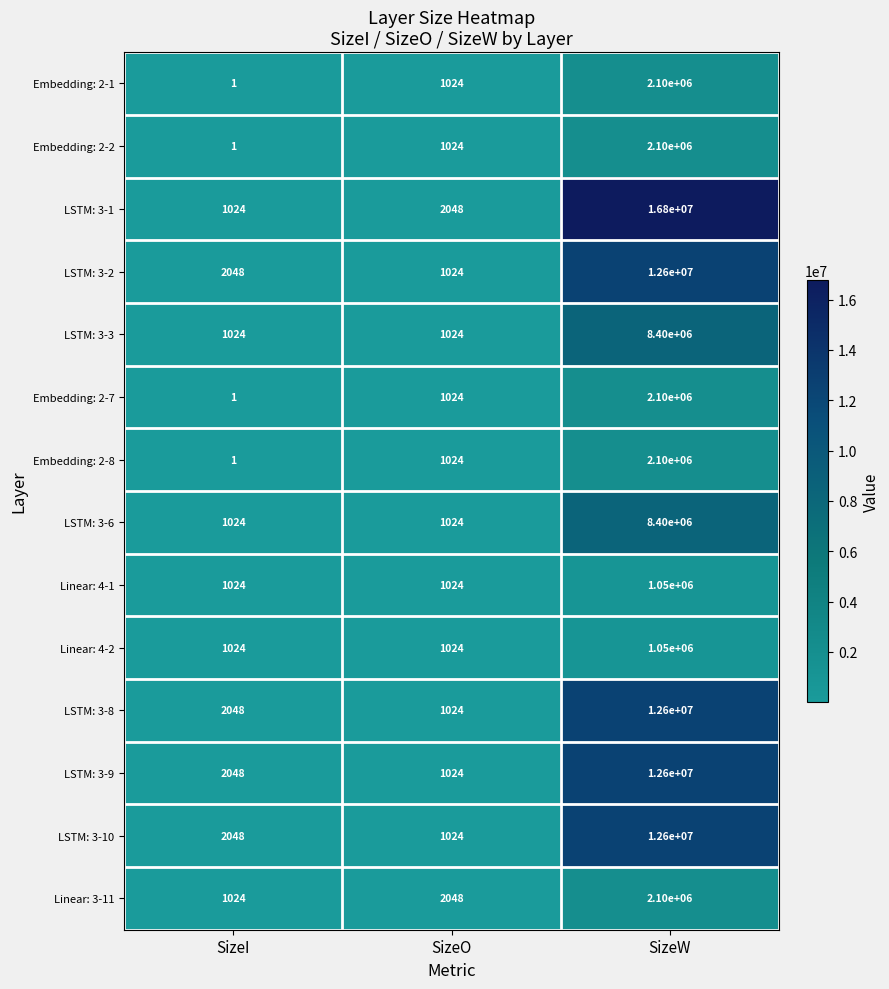

What is the sum of all Embedding: 2-2 values?

2101025